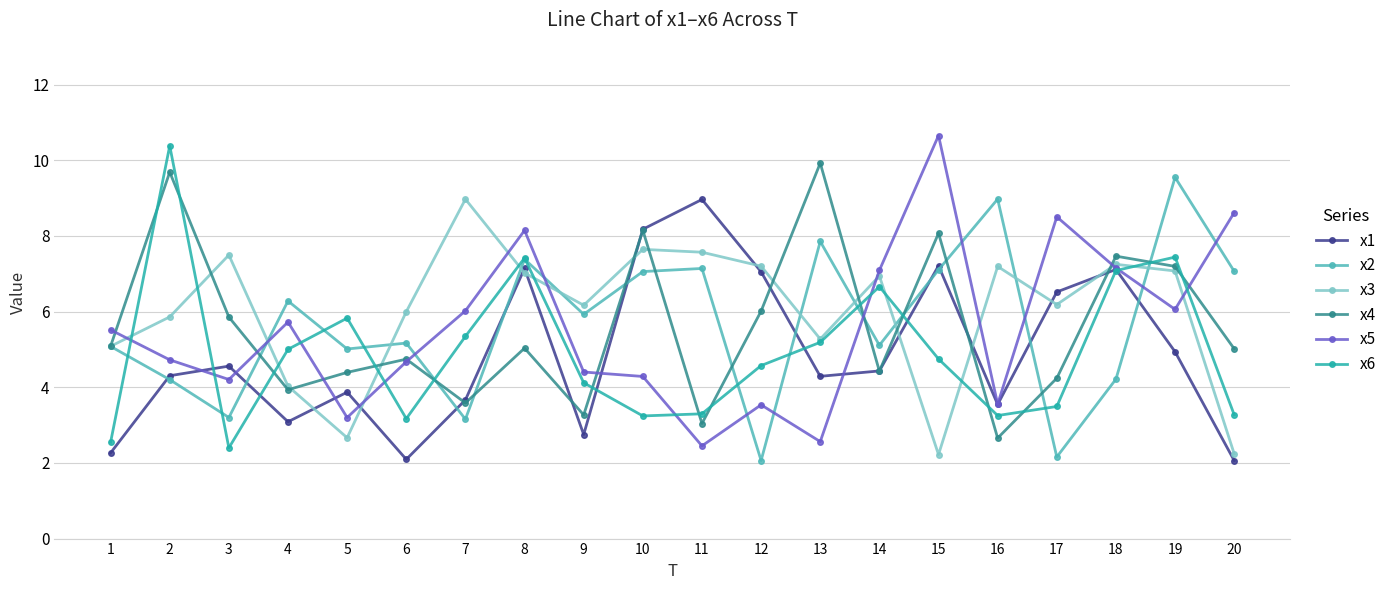

What are all the series names shown in the legend?

x1, x2, x3, x4, x5, x6